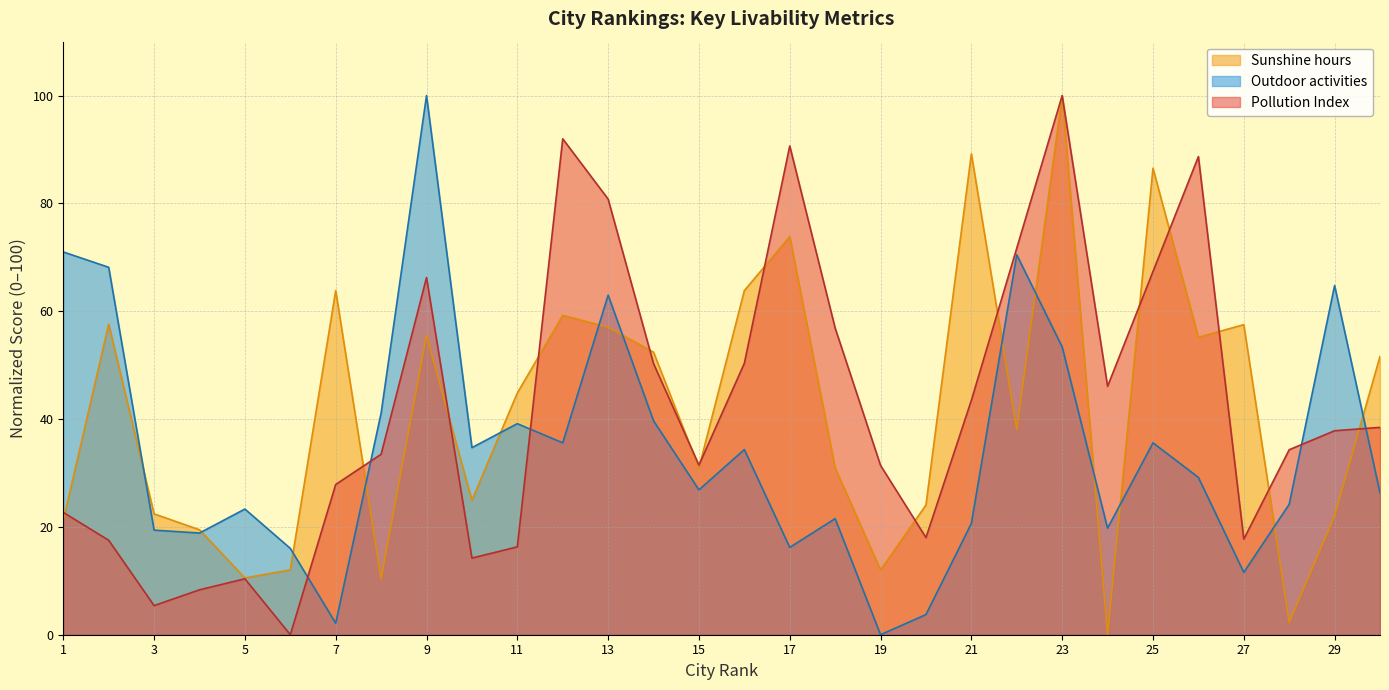

Where do Pollution(Index score) and Sunshine hours first cross each other?

1 and 2